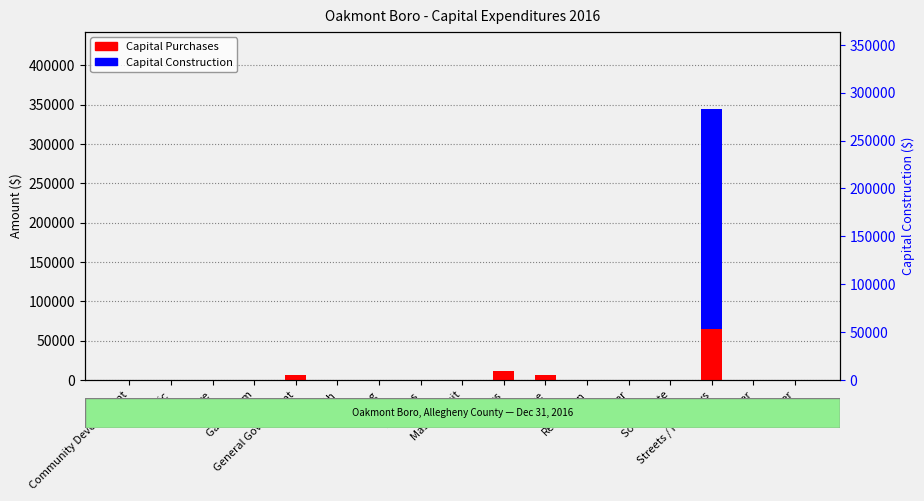

Reading left to right, transcribe all the data shown in this chart.

Capital Purchases: 0	0	0	0	6826	0	0	0	0	10798	6376	0	0	0	65221	0	0
Capital Construction: 0	0	0	0	0	0	0	0	0	0	0	0	0	0	279659	0	0